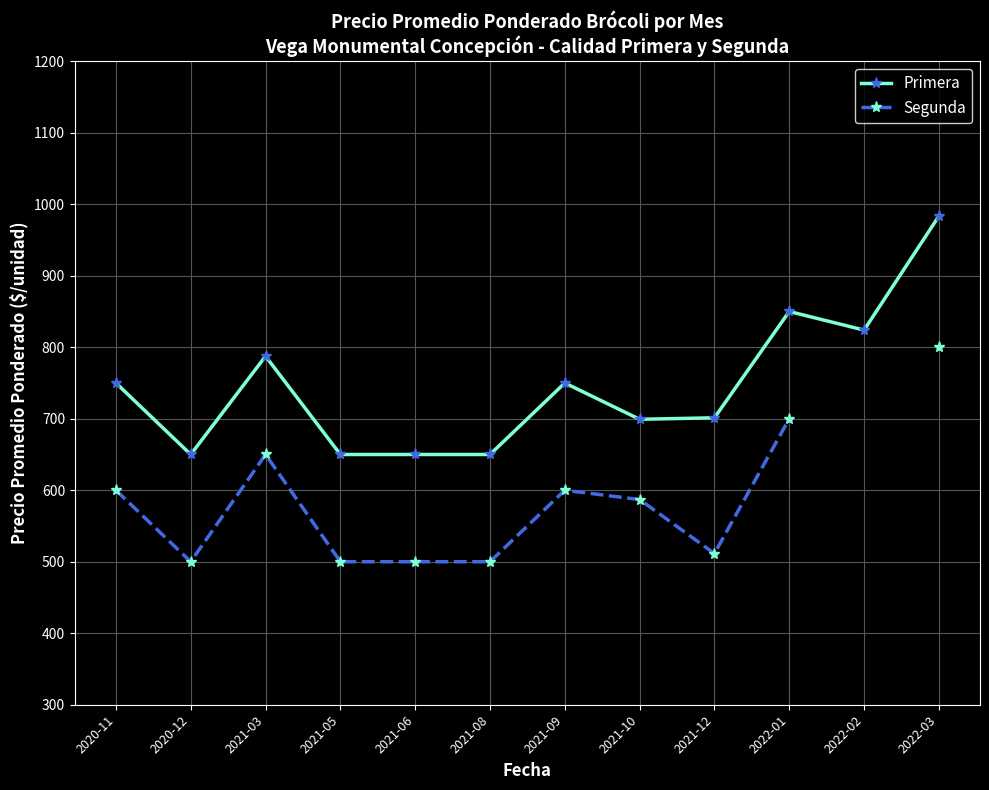

What is the difference between the maximum and minimum values in the Segunda series?

300.0